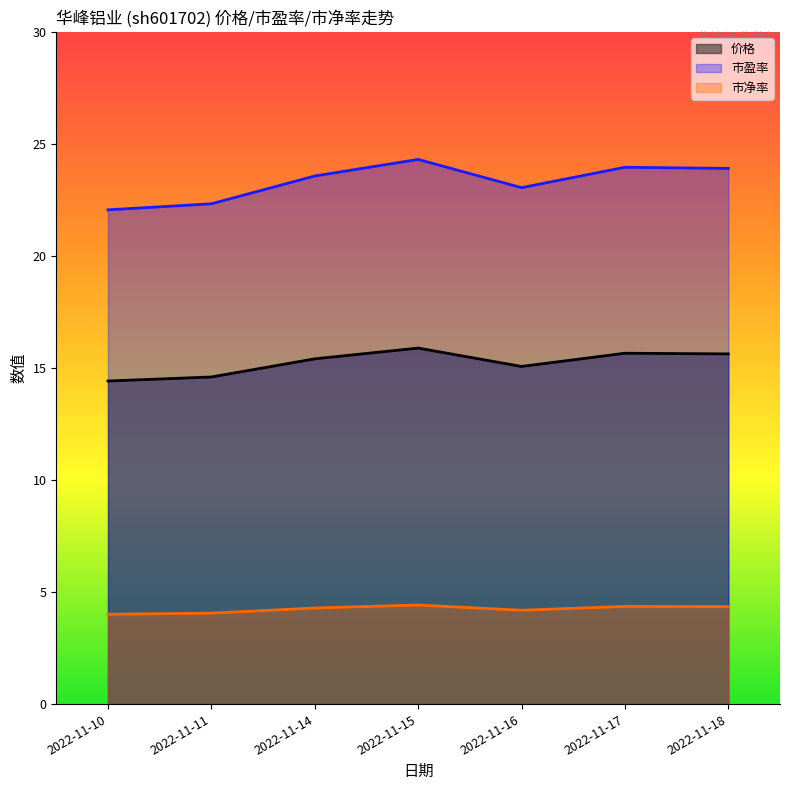

How many data points does each series have?

7